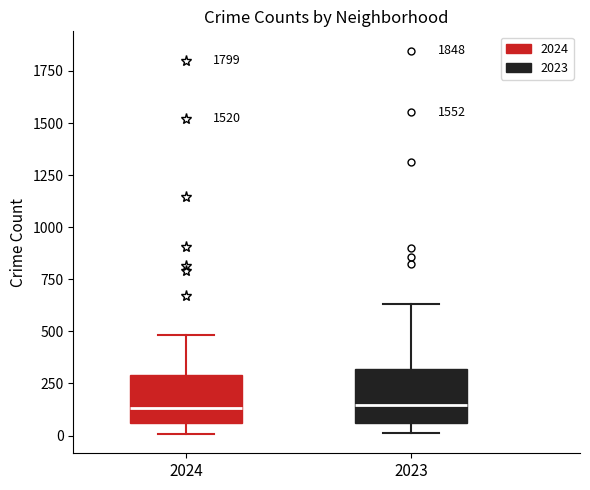

Reading left to right, read every box against the y-axis: the position of its median line, the range the box covers, and the ends of its whiskers. The values are not printed on the chart, so give them approximately, as read against the axis.

2024: median 150, box 50 to 300, whiskers 0 to 500
2023: median 150, box 50 to 300, whiskers 0 to 650